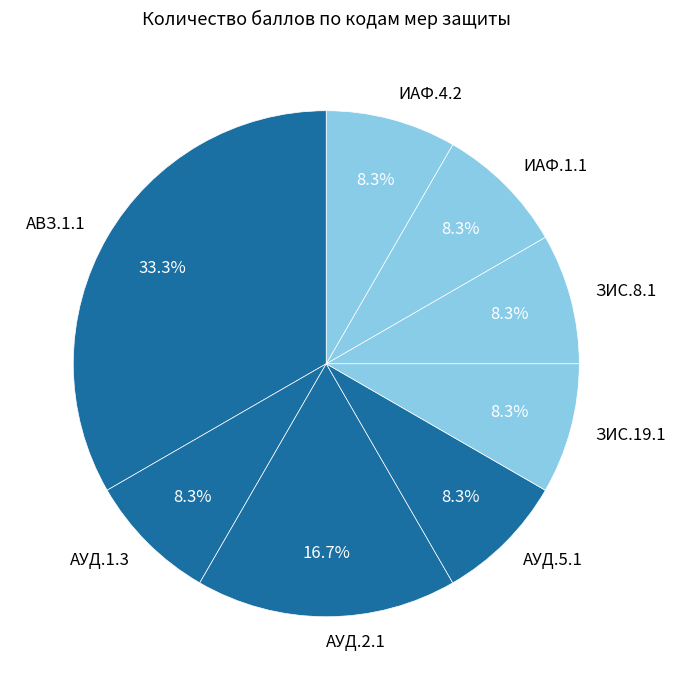

Does АВЗ.1.1 account for over 50% of the chart?

No